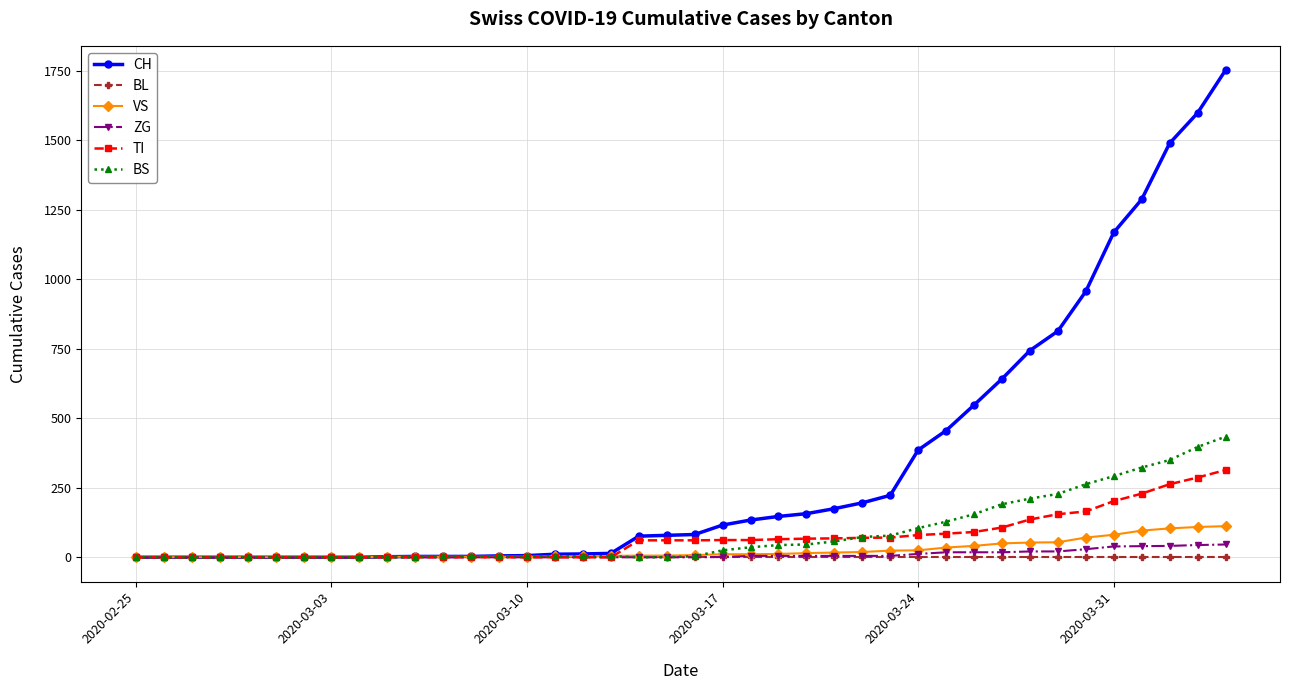

What is the highest value of the ZG series?

46